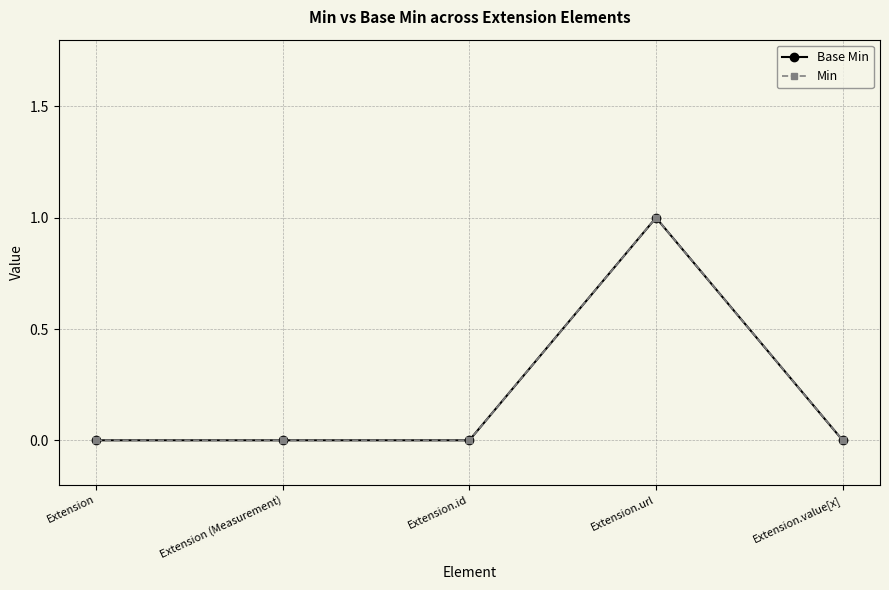

What is the highest value of the Base Min series?

1